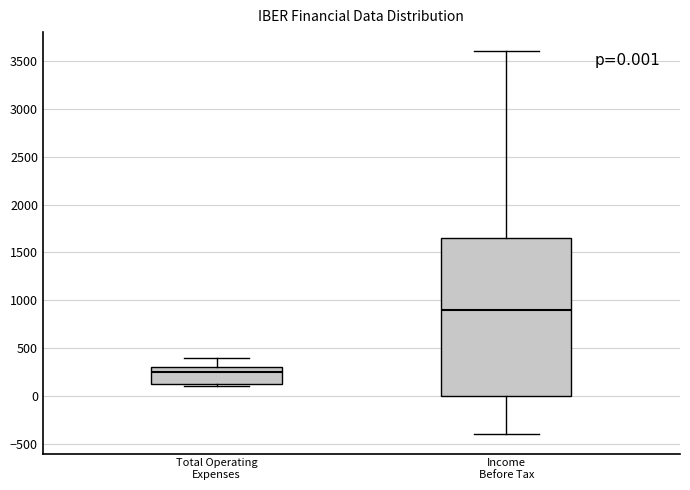

Which box is the tallest, from its lower edge to its upper edge?

Income Before Tax